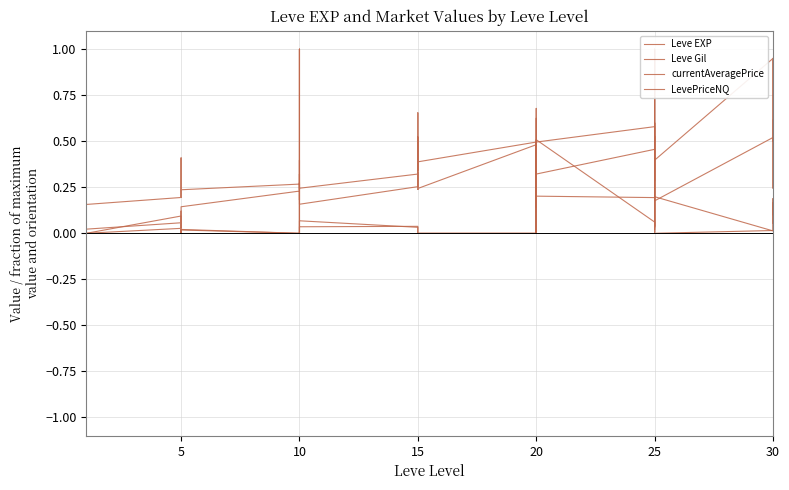

Does the chart have visible grid lines?

Yes